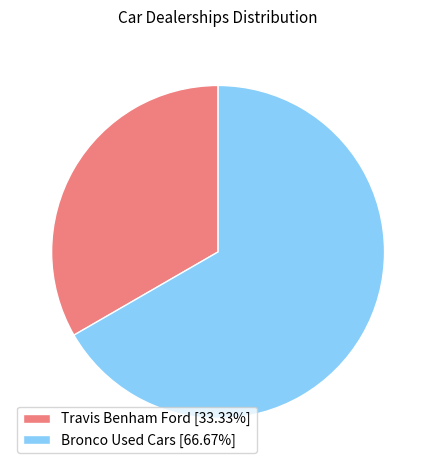

Rank the categories by value from highest to lowest.

Bronco Used Cars, Travis Benham Ford